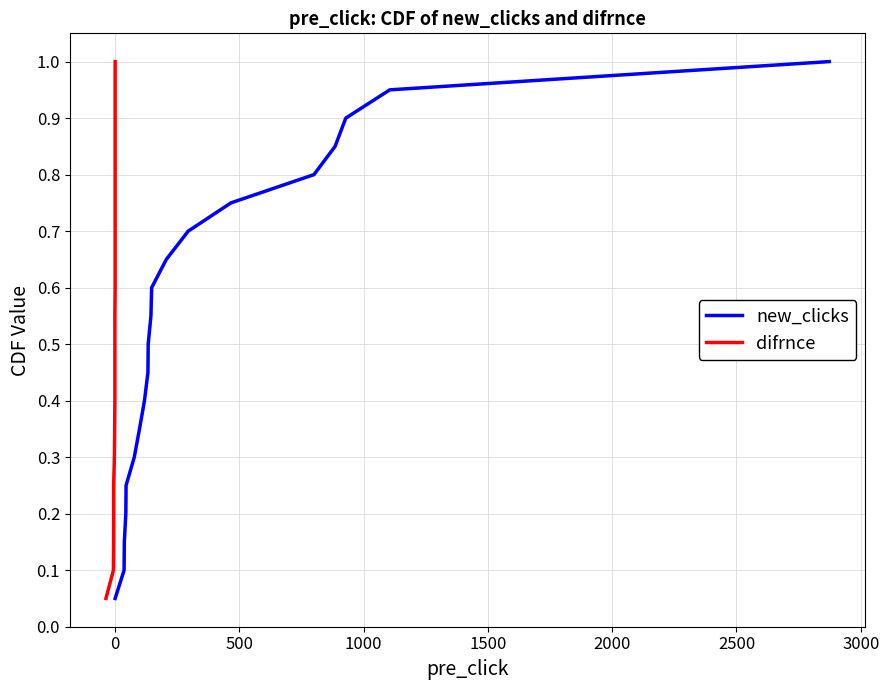

True or false: difrnce and new_clicks cross at least once.

False